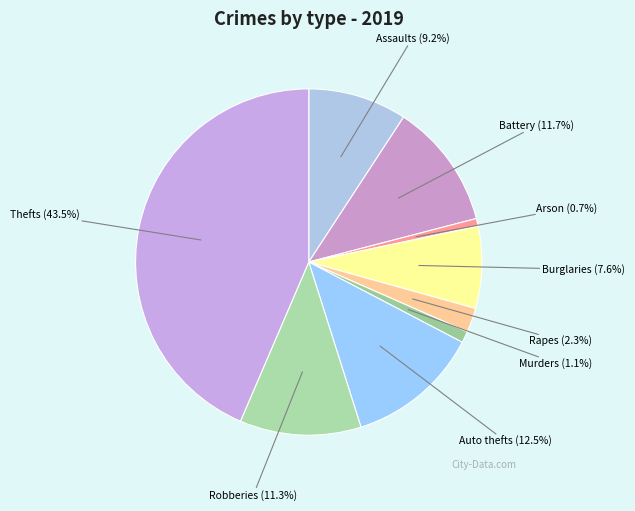

Count the number of slices in the pie.

9